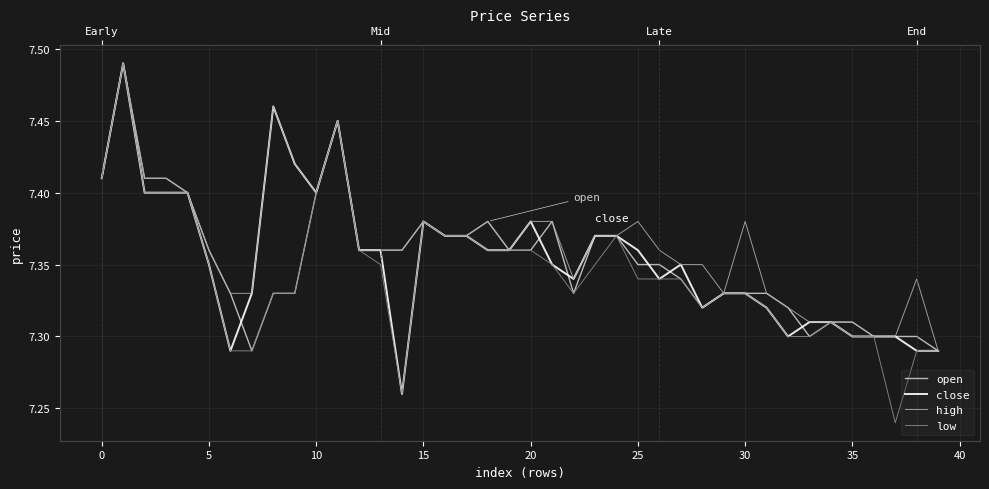

What are all the series names shown in the legend?

open, close, high, low